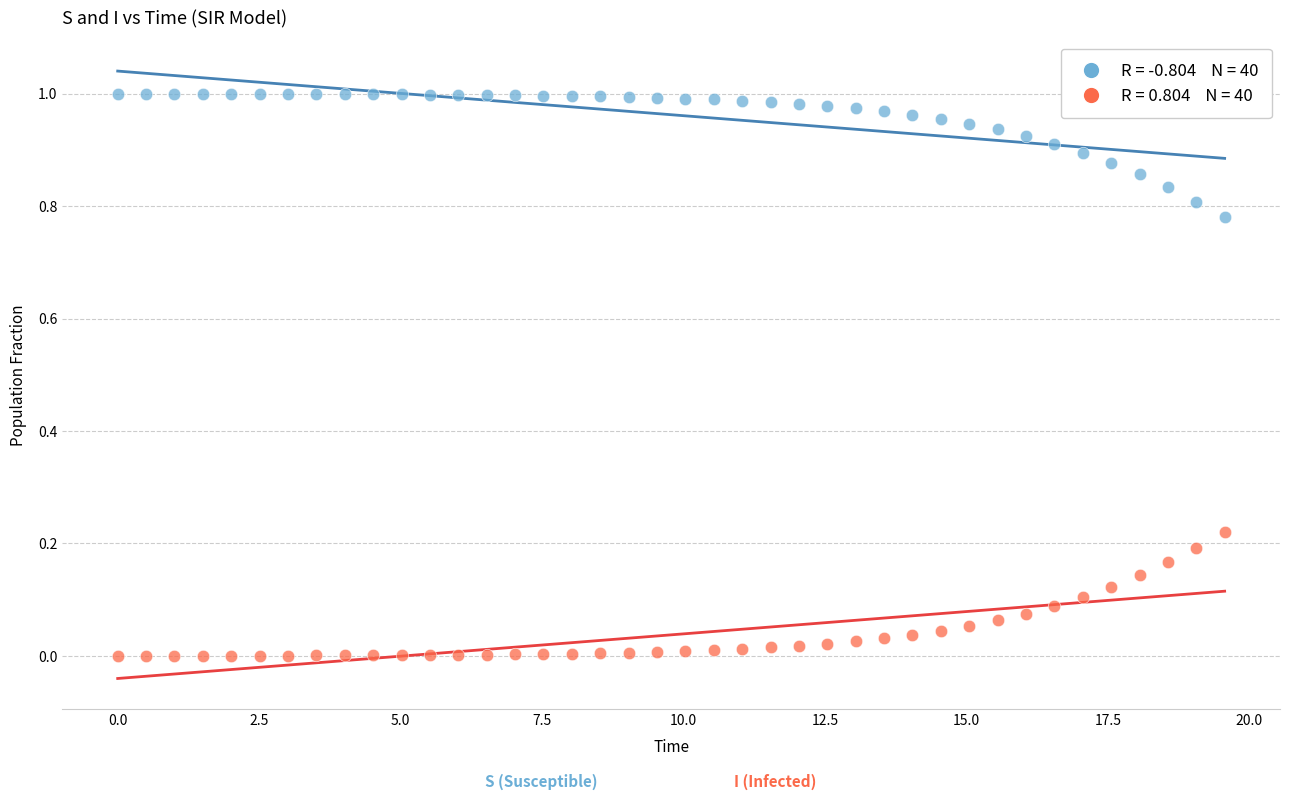

Across all data points, what is the range of X values (max minus min)?

19.6